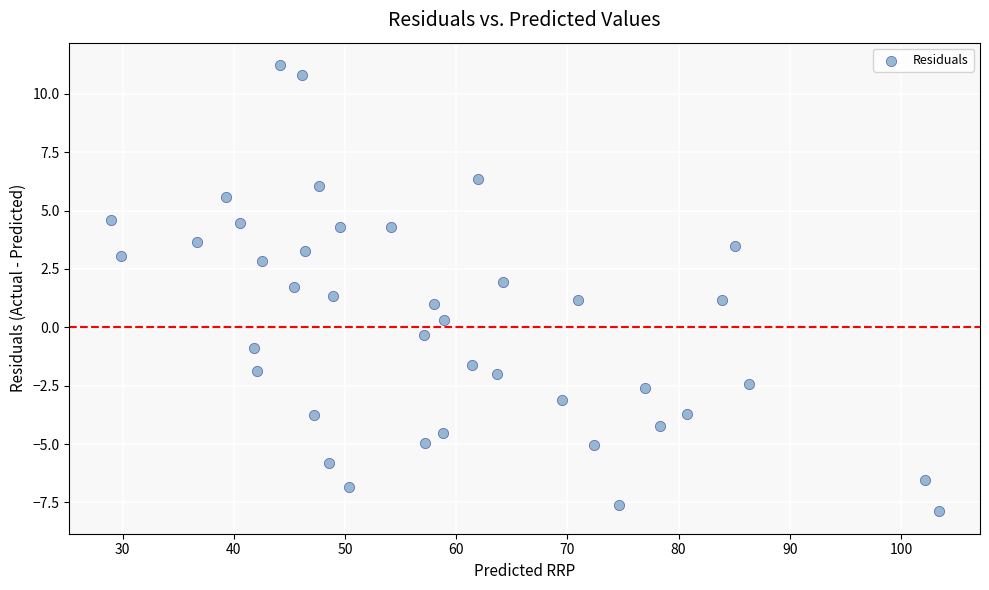

What is the range of Y values (max minus min)?

19.1